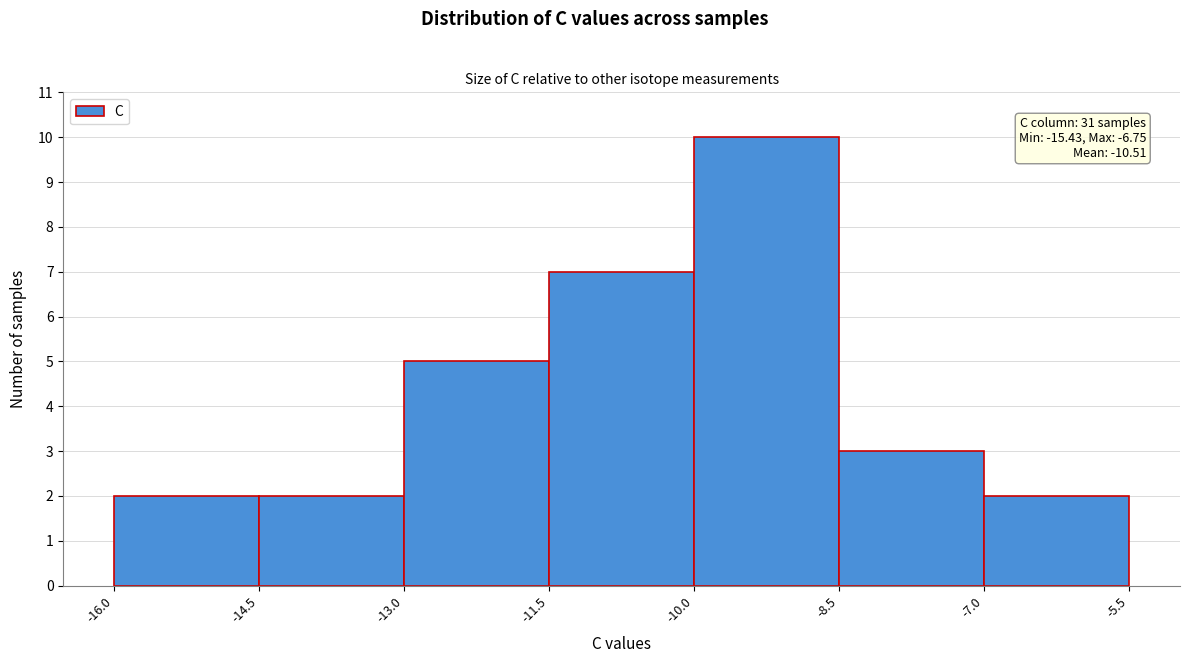

Which range on the x-axis has the tallest bar?

-10.0 to -8.5